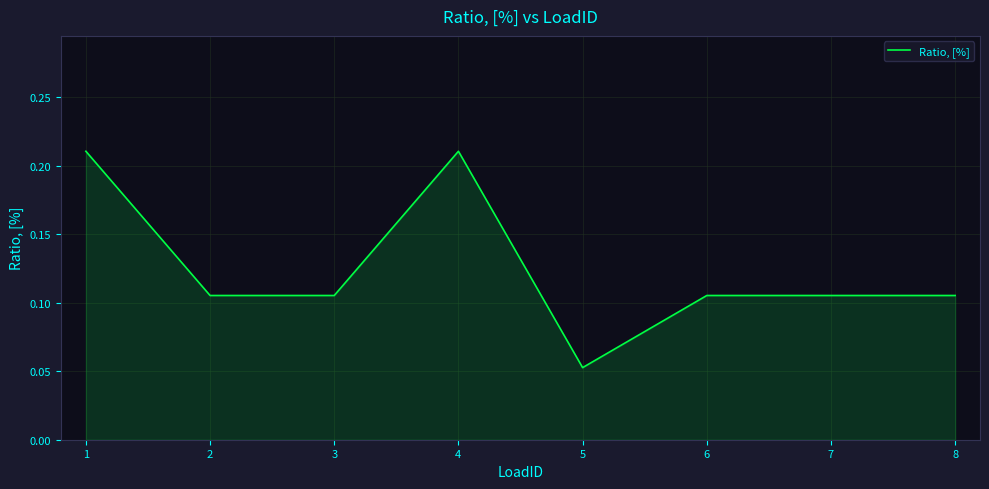

How many lines are shown in the chart?

1